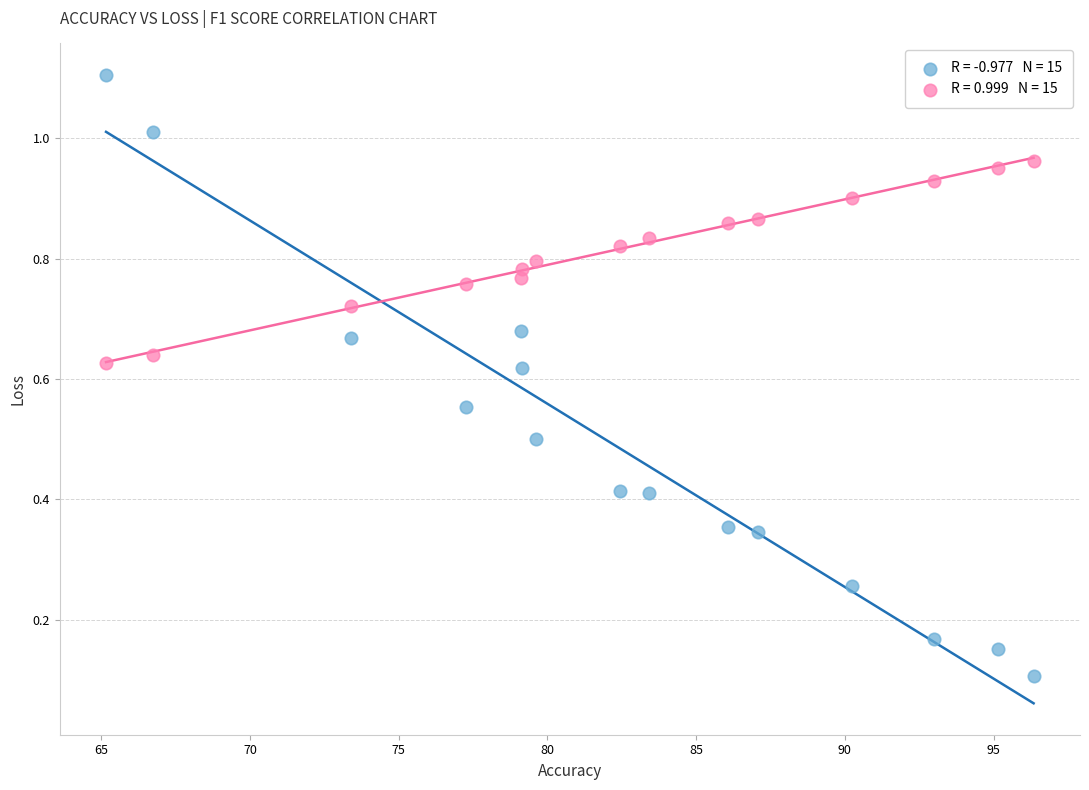

Across all data points, what is the range of X values (max minus min)?

31.2